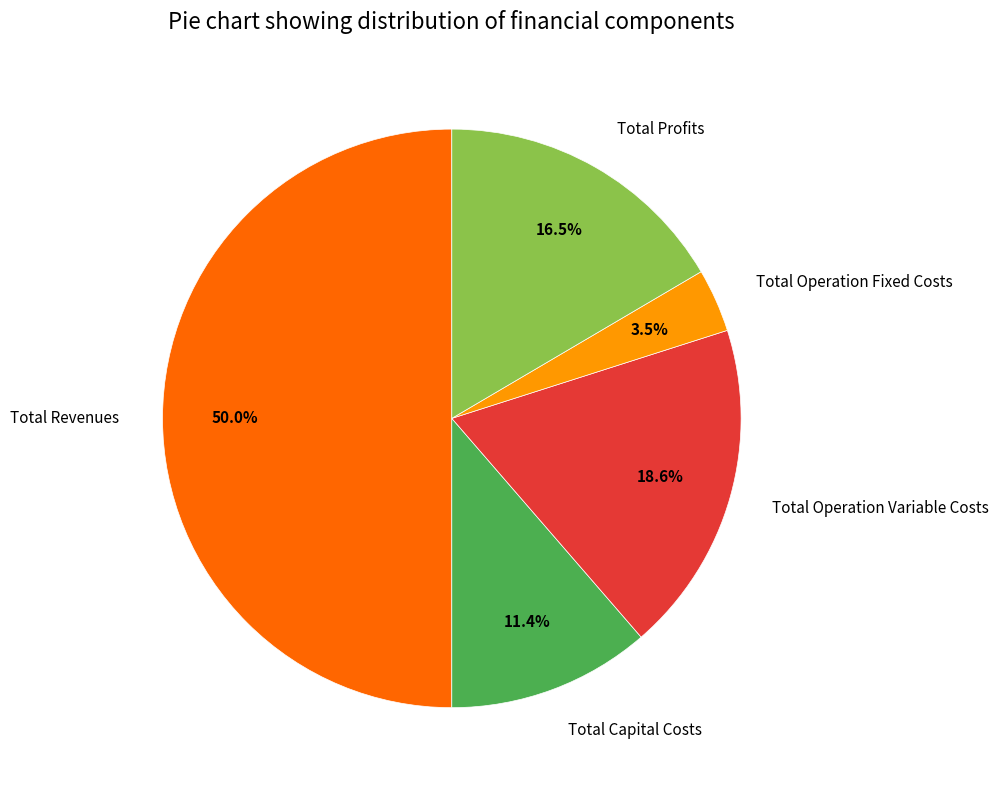

To the nearest percent, what portion does Total Operation Variable Costs represent?

19%